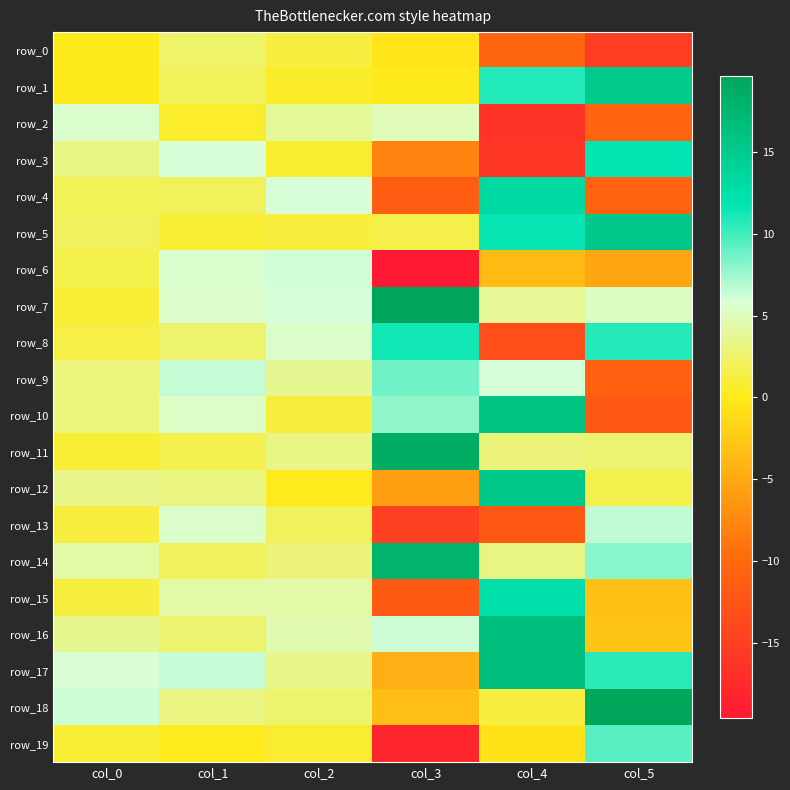

Which series has the largest total across all categories?

row_7